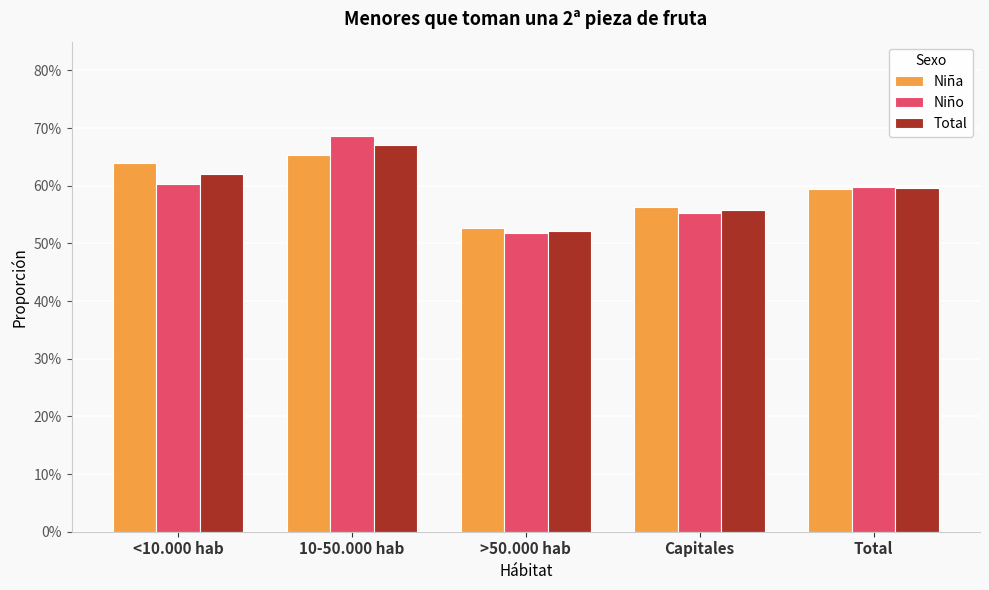

What are all the series names shown in the legend?

Niña, Niño, Total